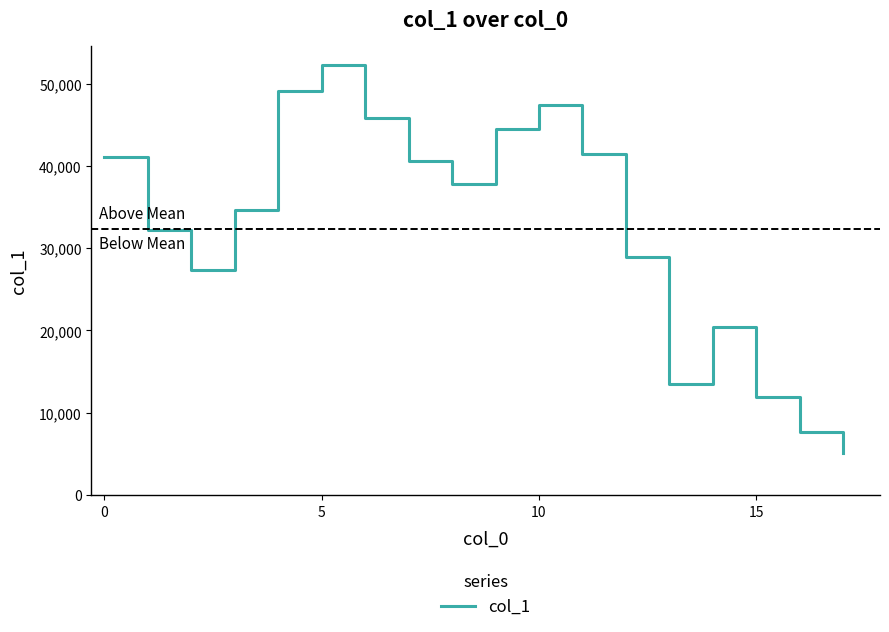

How many distinct data groups are displayed?

1